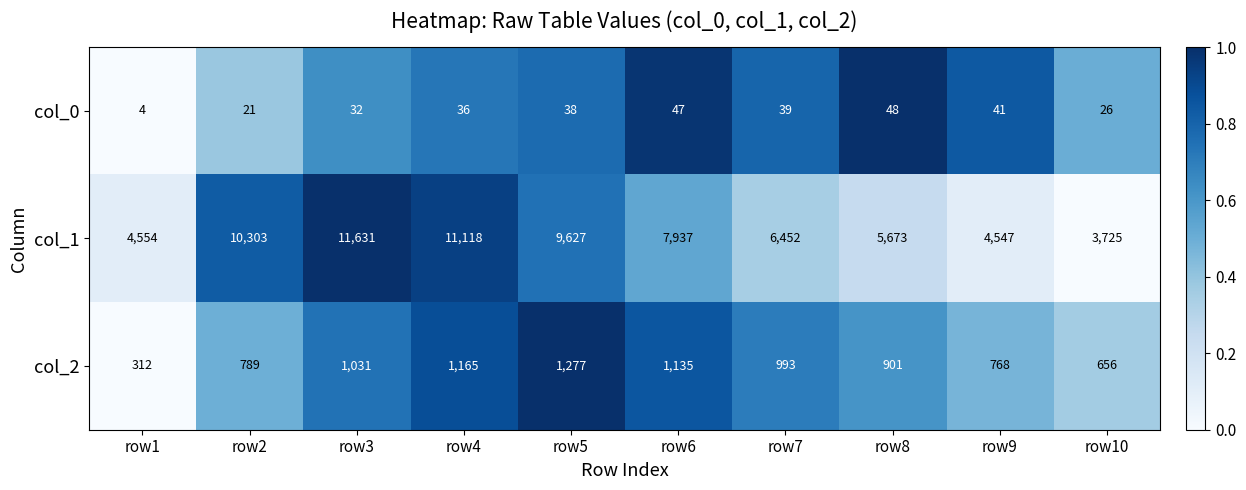

At which category is the sum across all series the highest?

row3